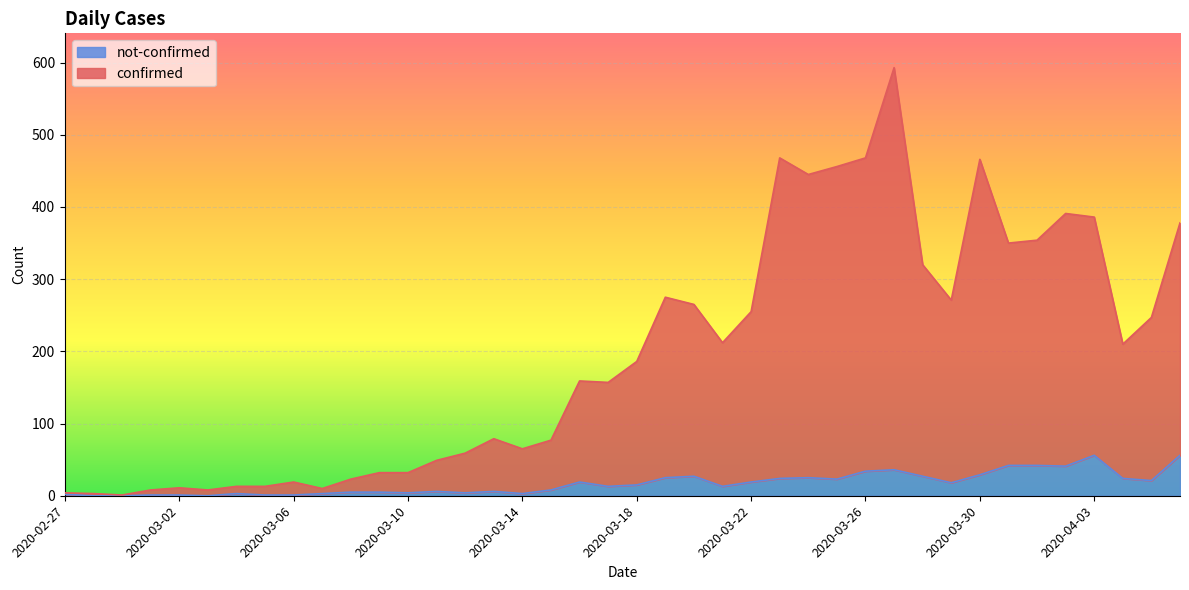

At which label does confirmed first exceed 186?

2020-03-19